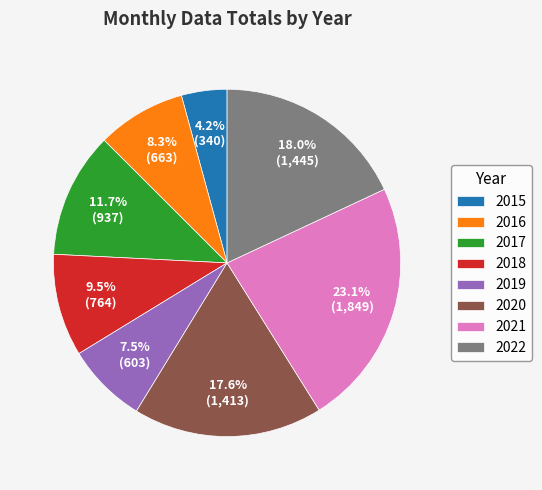

To the nearest percent, what is the combined percentage of 2017 and 2022?

30%